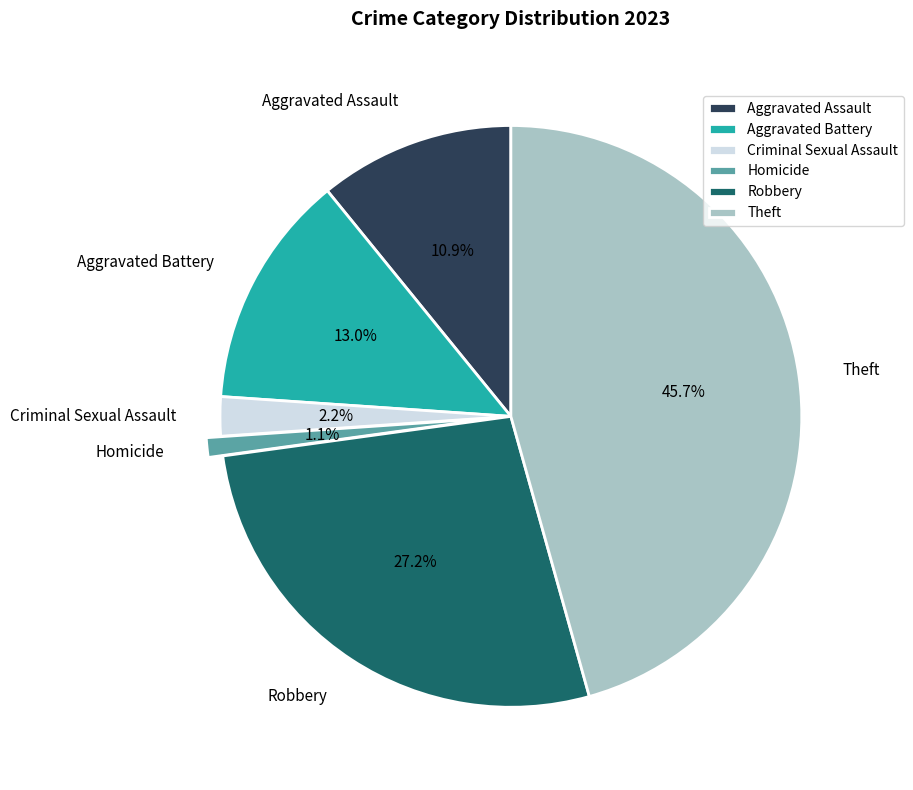

To the nearest percent, what is the difference between the largest and smallest slice percentages?

45%